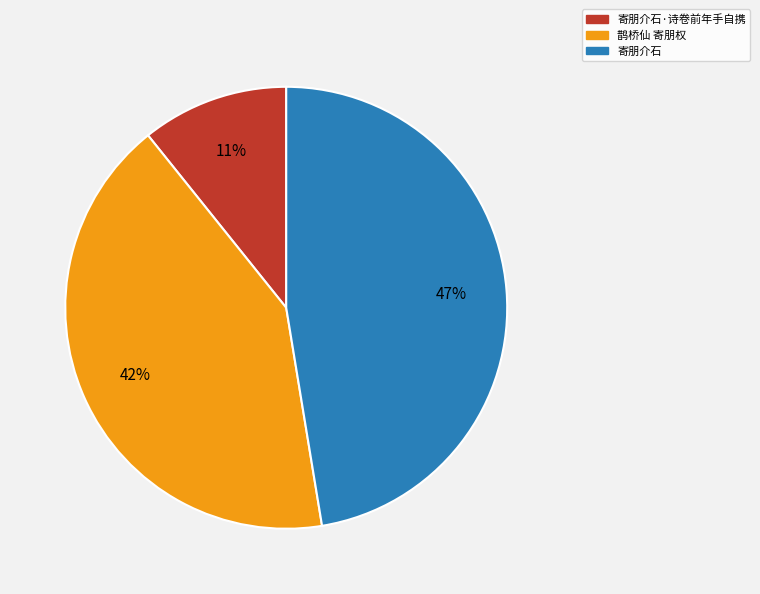

How many segments does this pie chart have?

3